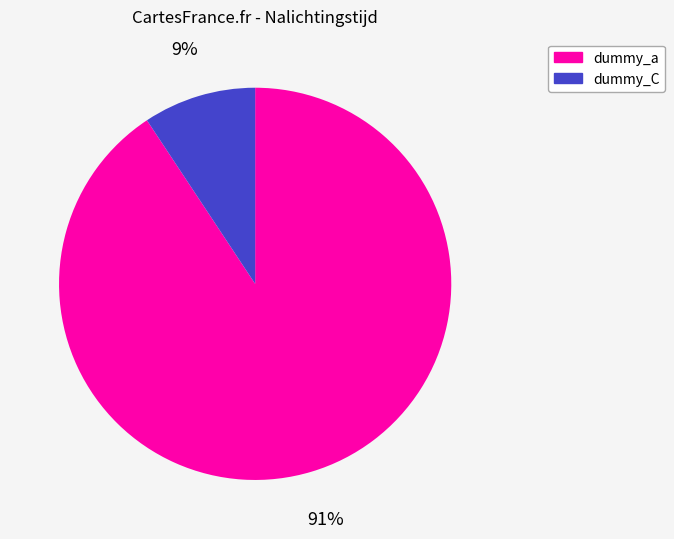

What is the largest slice in the pie chart?

dummy_a